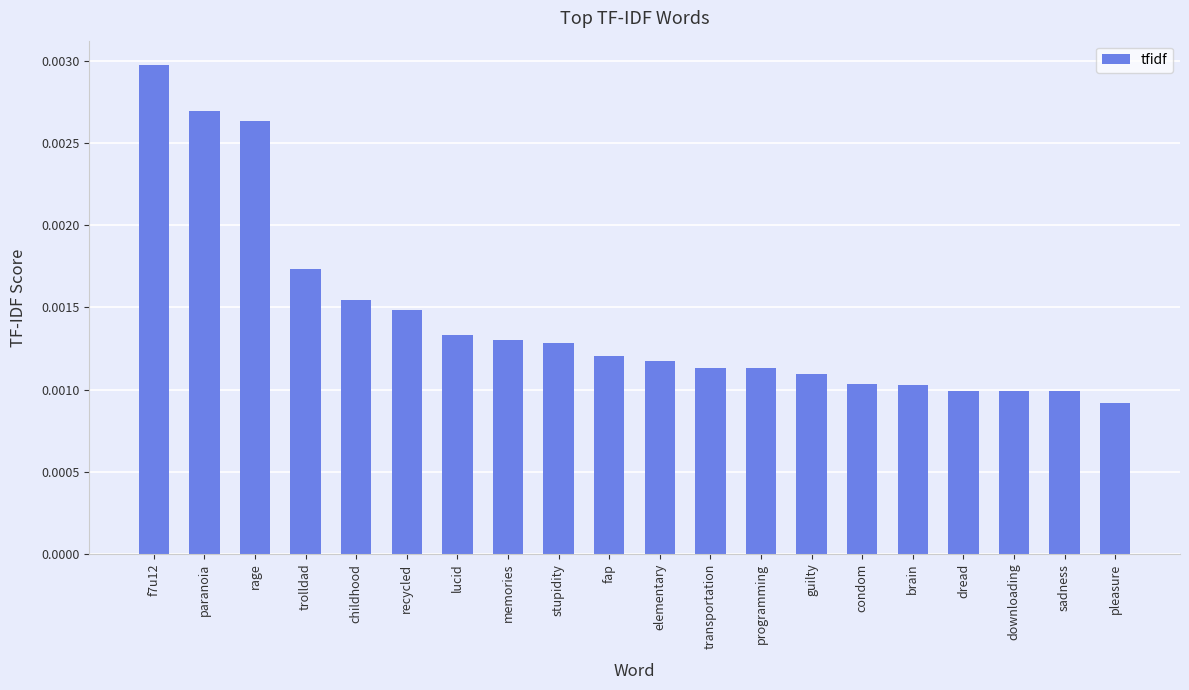

At which category does the chart reach its peak across all series?

f7u12